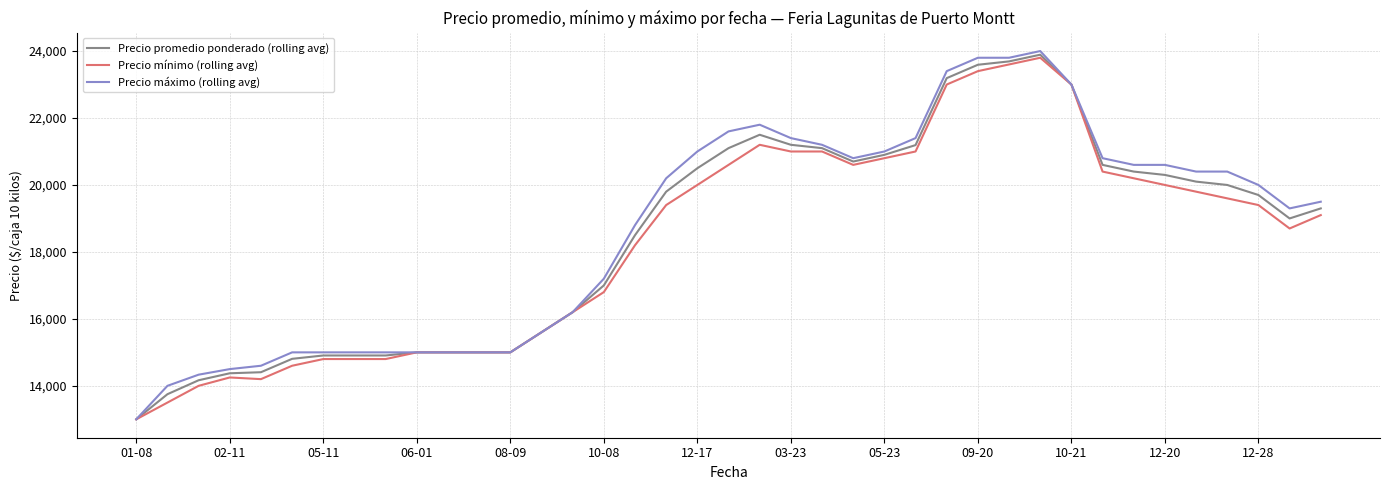

What is the difference between the maximum and second lowest values in the Precio máximo (rolling avg) series?

10000.0